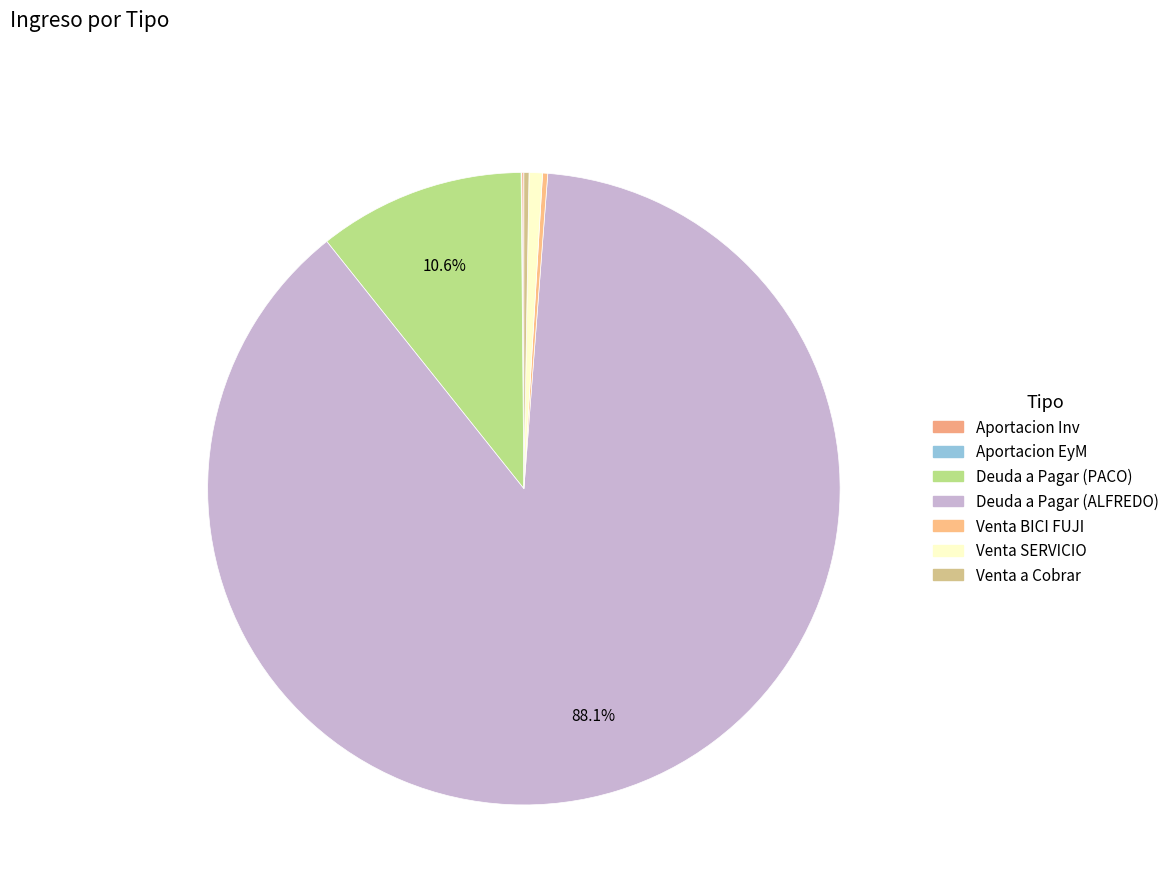

What percentage do Aportacion EyM and Venta SERVICIO together represent?

0.7%